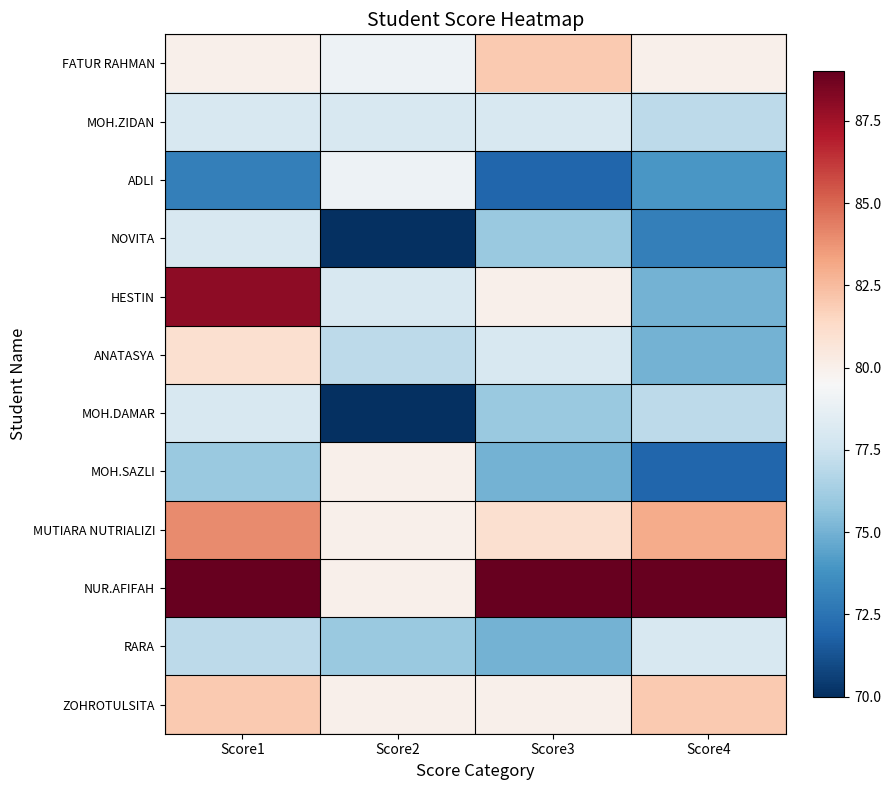

Which series has the largest range (max minus min)?

HESTIN